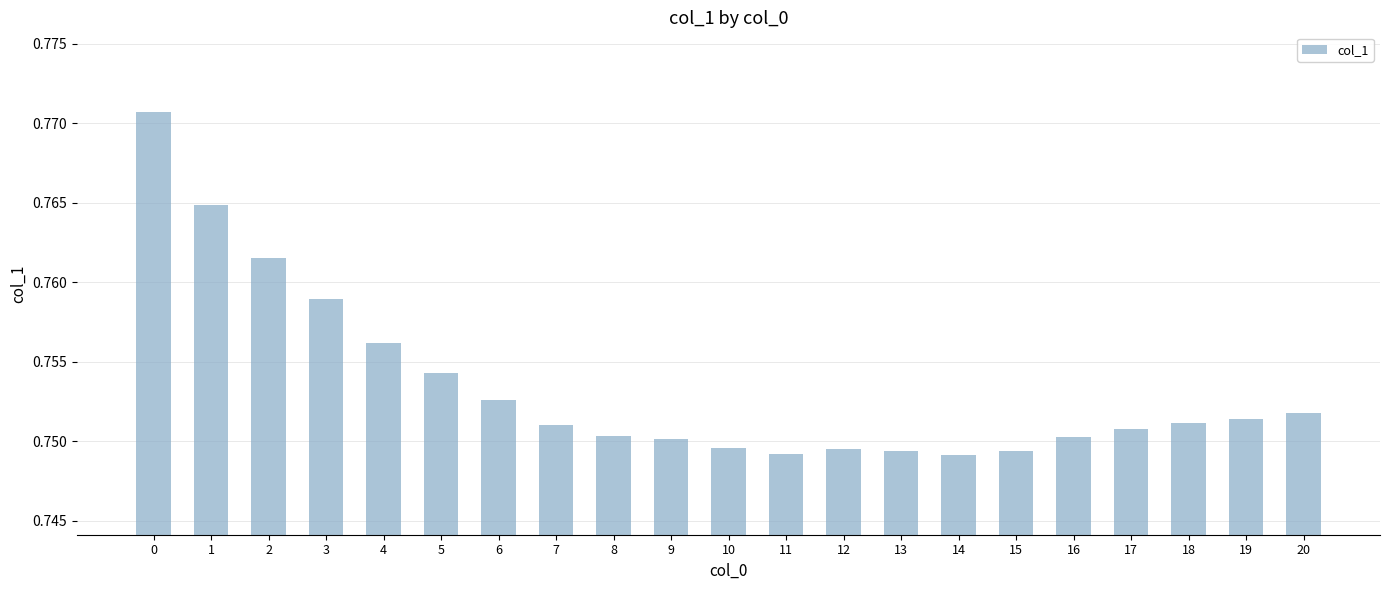

What is the sum of the values at 1 and 4?

1.5